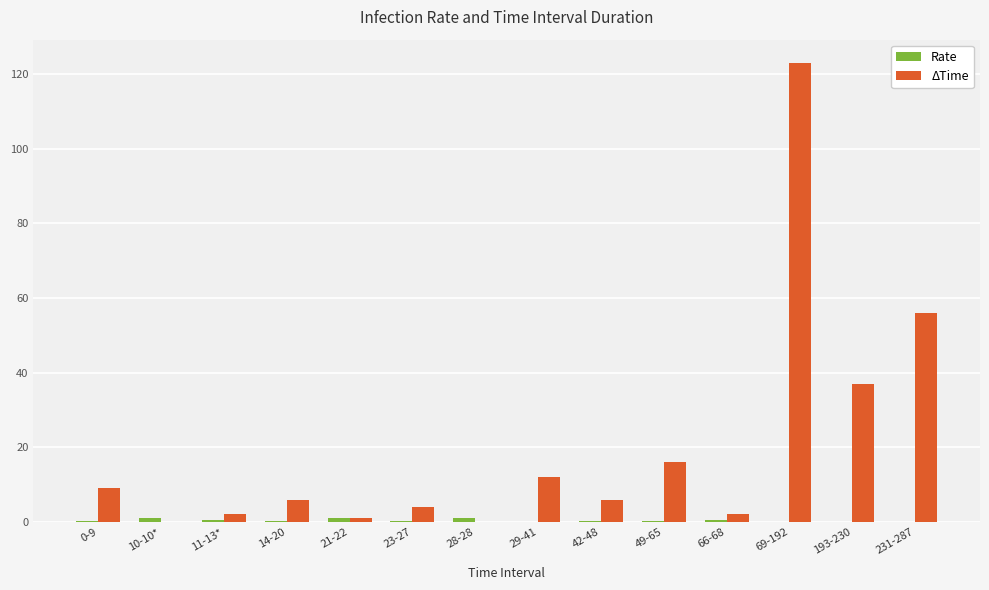

The value of ΔTime at 28-28 is 54.4. True or false?

False